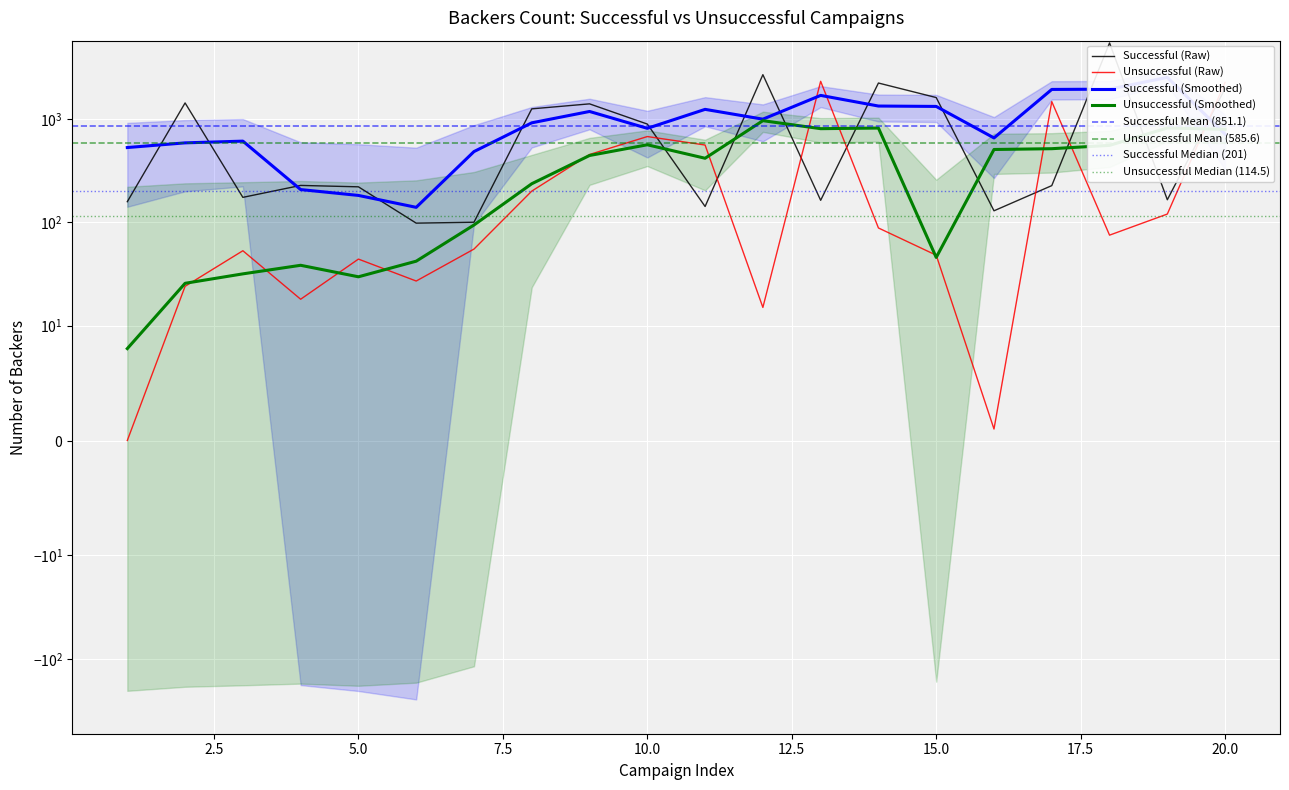

True or false: Unsuccessful campaigns and Successful campaigns cross at least once.

True